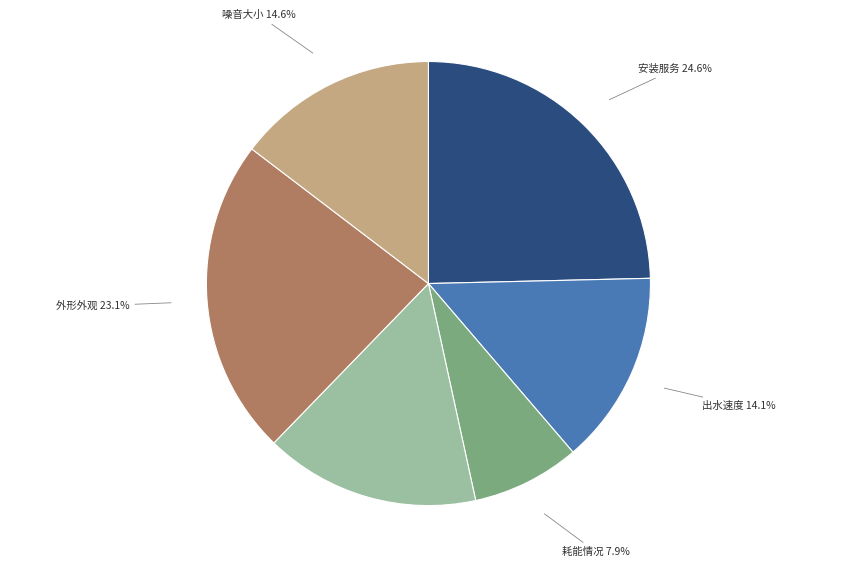

What percentage do 耗能情况 and 外形外观 together represent?

31.0%